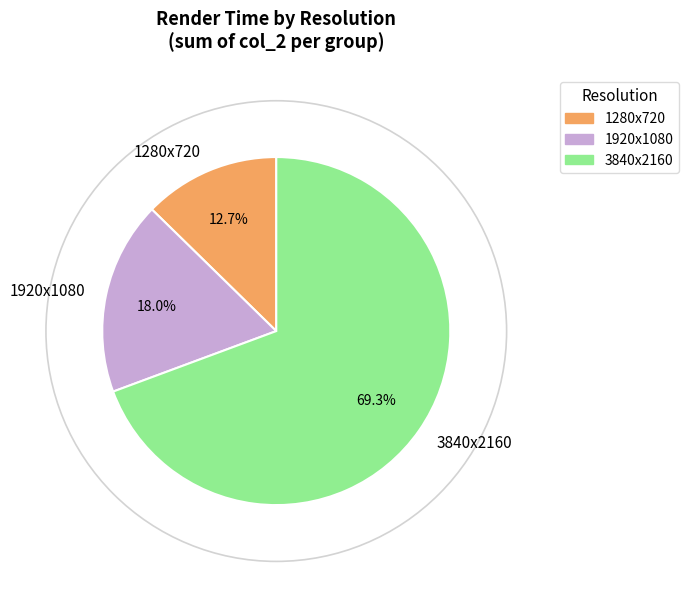

Which category has the smallest portion of the pie?

1280x720